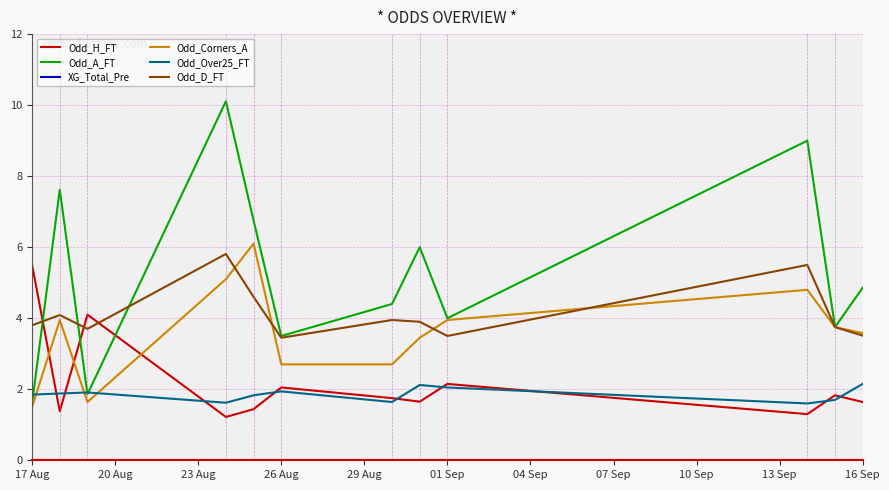

Which series has the widest spread of values?

Odd_A_FT